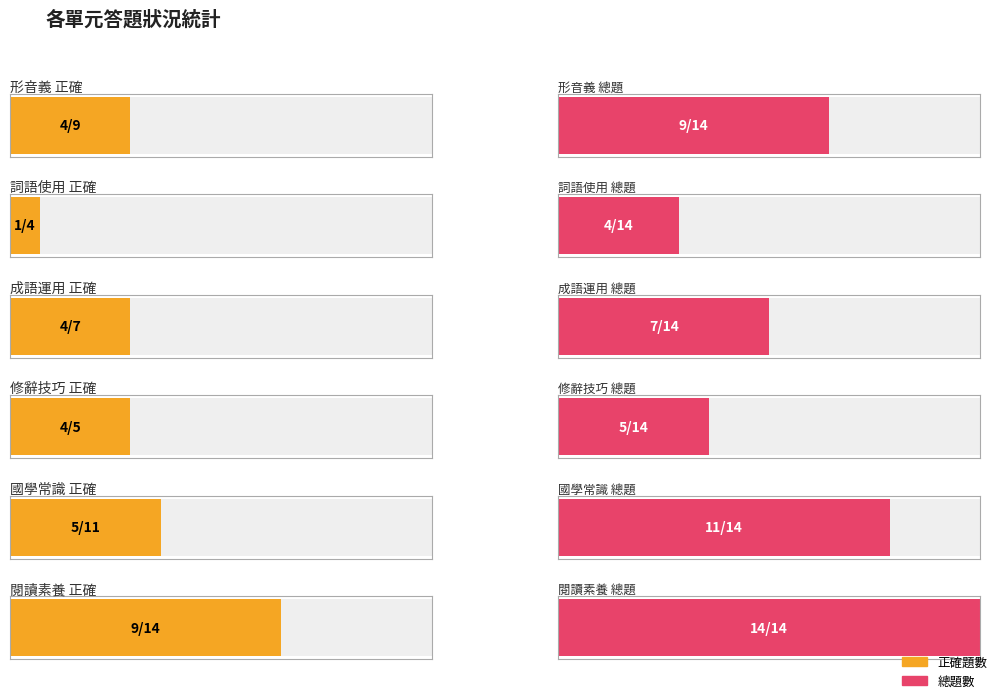

At which label does 正確題數 reach its minimum?

詞語使用